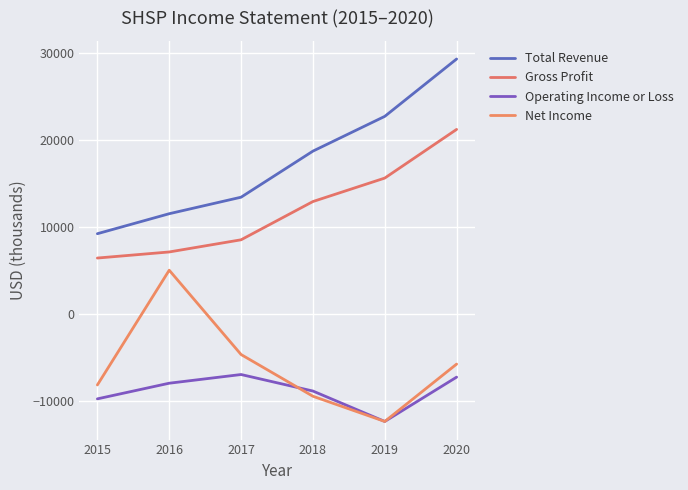

Reading left to right, what are all the values shown in this chart?

Total Revenue: 9200	11500	13400	18700	22700	29300
Gross Profit: 6400	7100	8500	12900	15600	21200
Operating Income or Loss: -9800	-8000	-7000	-8900	-12400	-7300
Net Income: -8200	5000	-4700	-9500	-12400	-5800